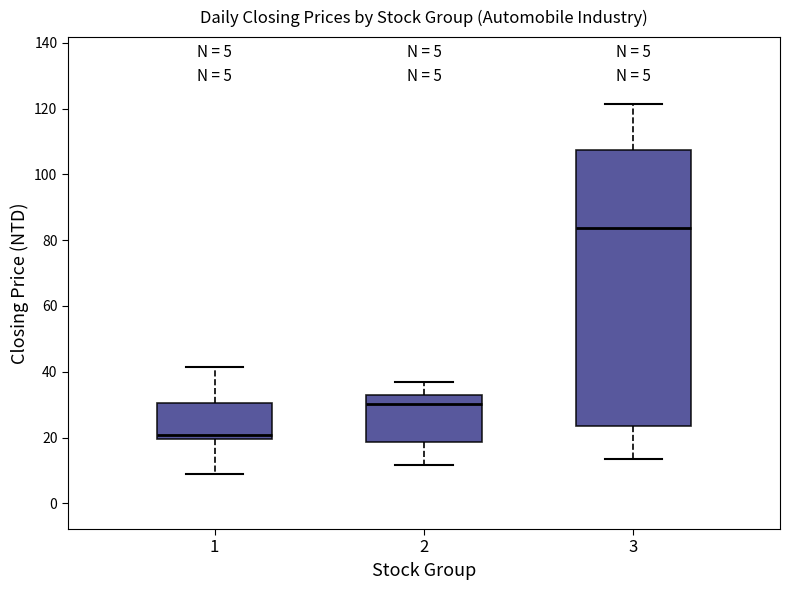

Which box has the highest median line?

3